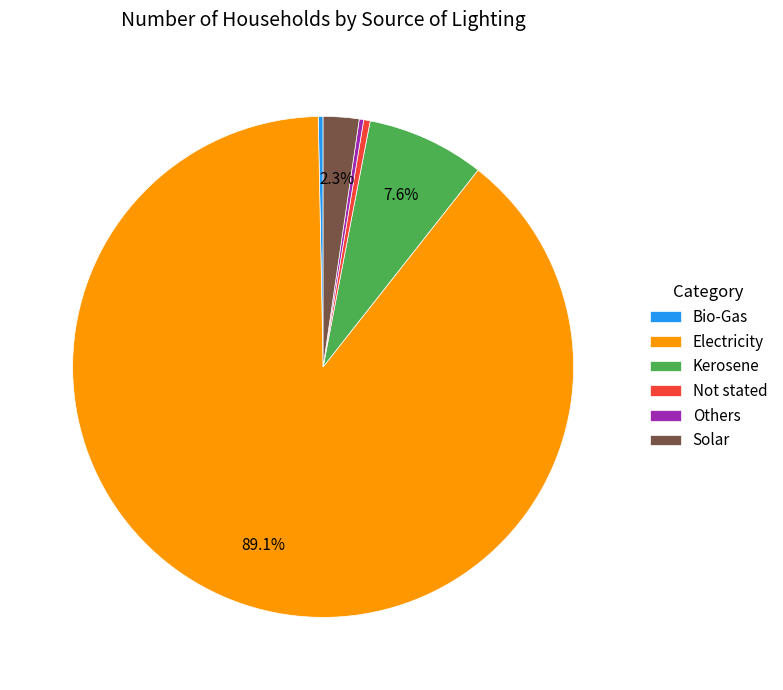

To the nearest percent, what percentage of the pie is Electricity?

89%